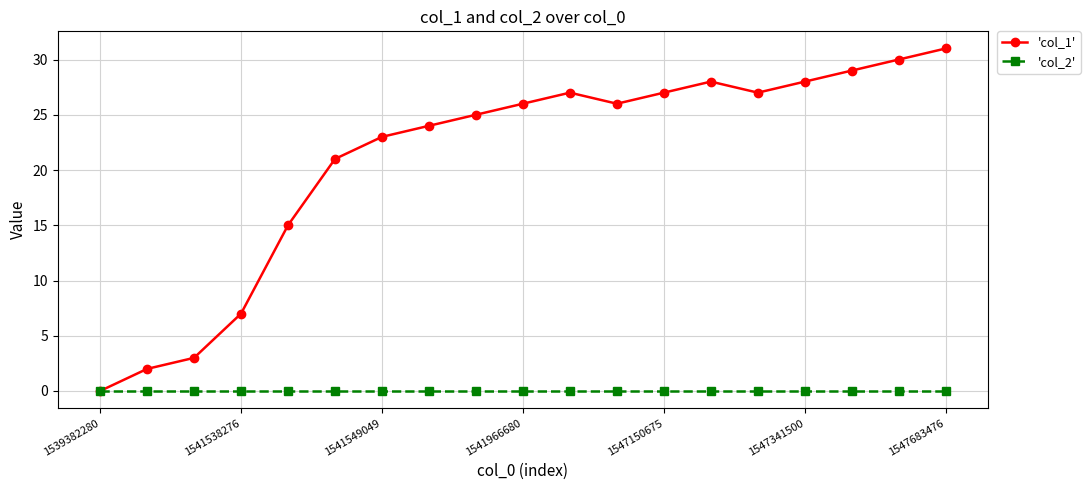

Which series has the largest range (max minus min)?

'col_1'